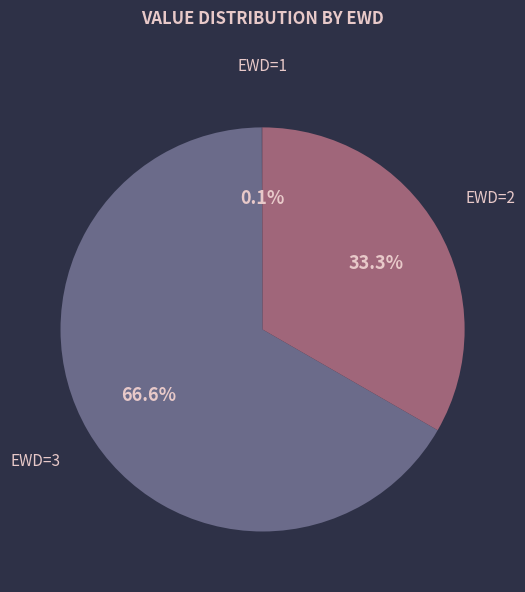

What is the total percentage of EWD=2 and EWD=3?

99.9%